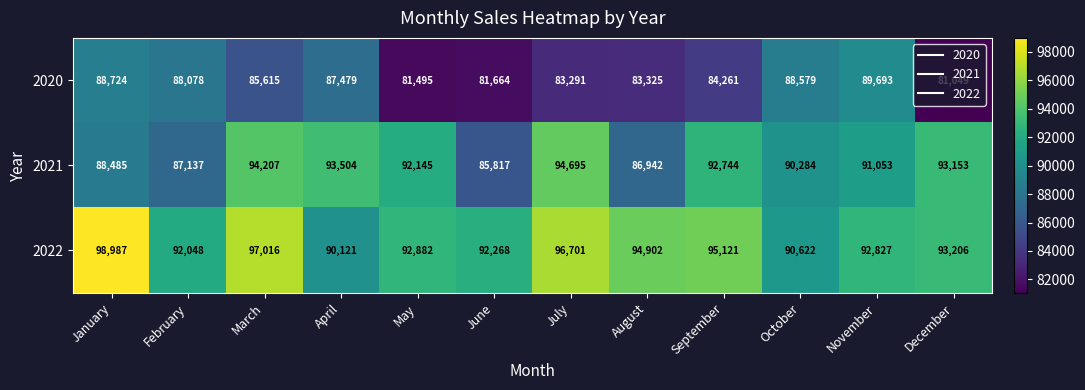

What is the difference between the second highest and second lowest values in the 2021 series?

7265